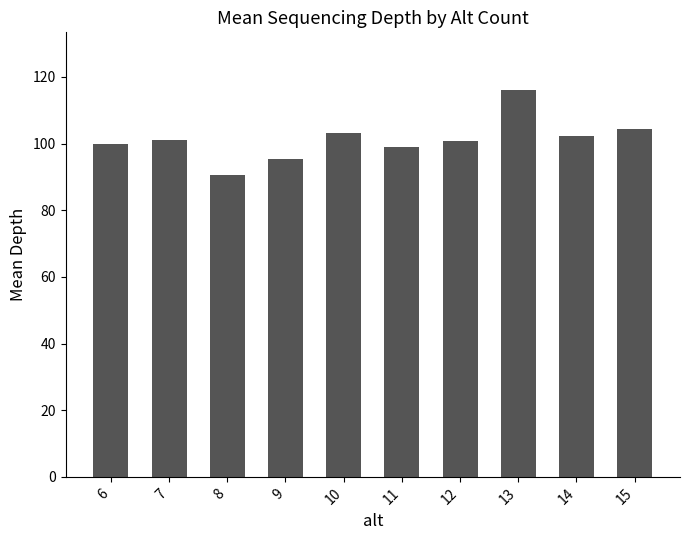

What is the sum of the values at 10 and 14?

205.5